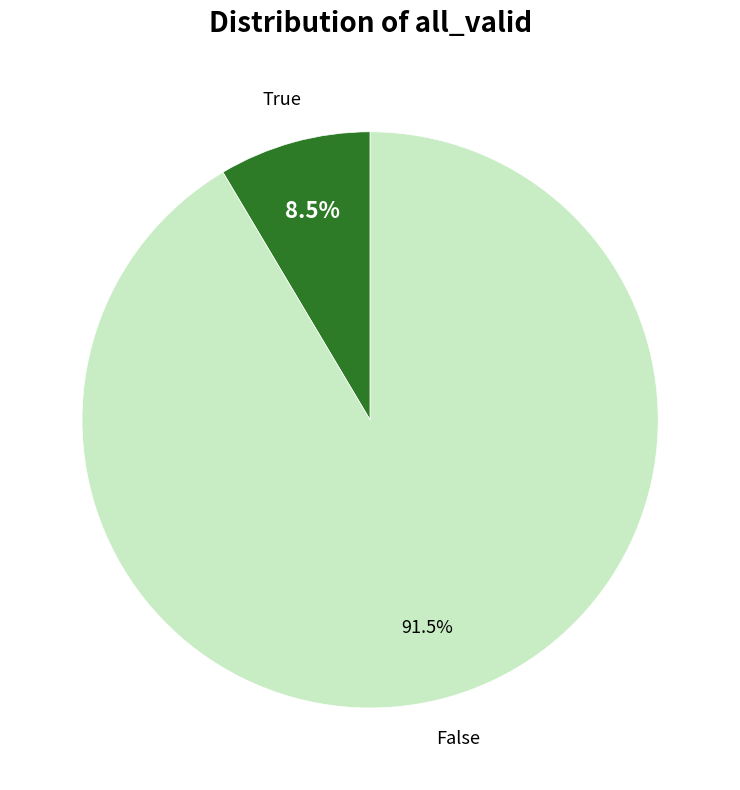

How much of the chart is everything except False?

8.5%